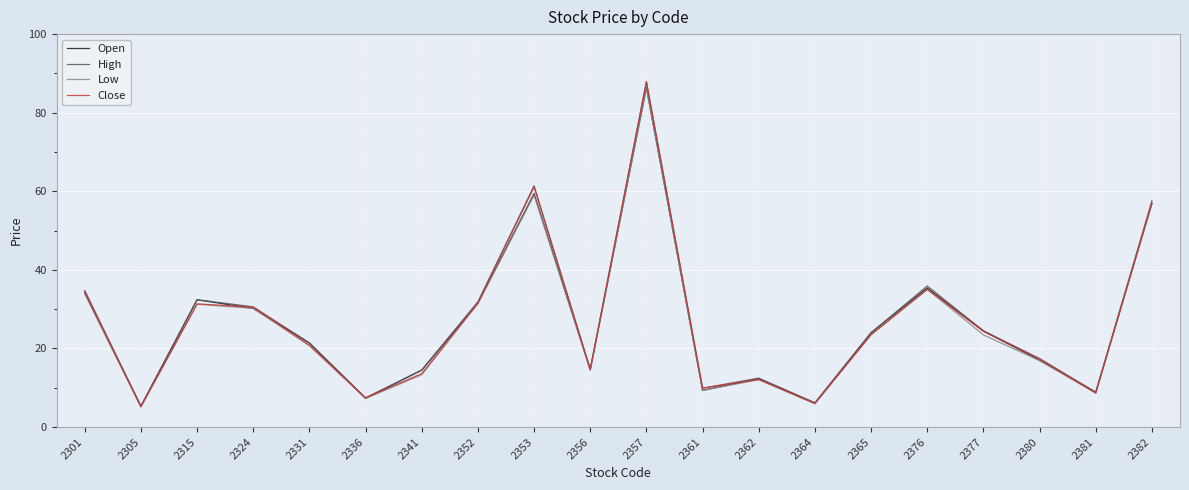

At which category does Close reach its first local valley?

2305